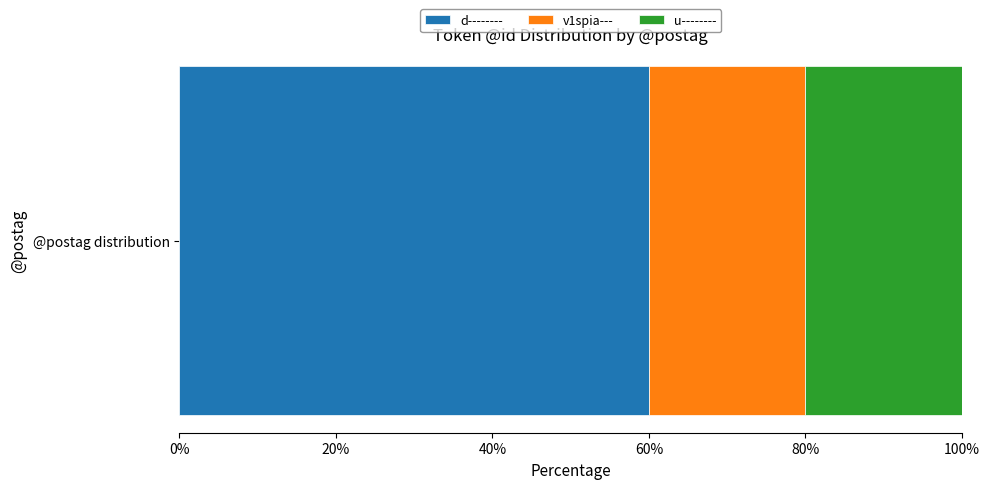

The value of d-------- at @postag distribution is 60. True or false?

True